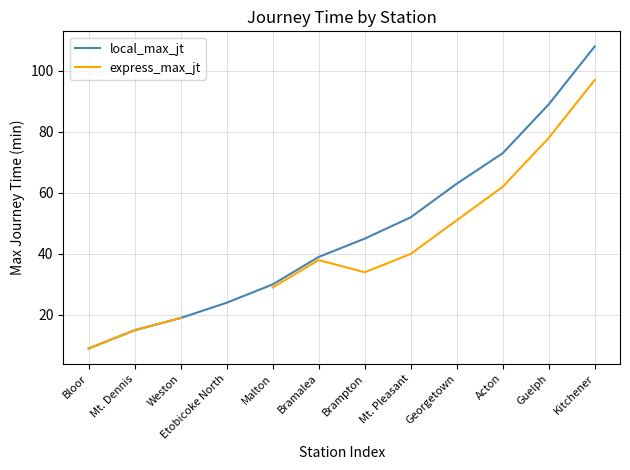

Is this an area chart (filled region under the line)?

No